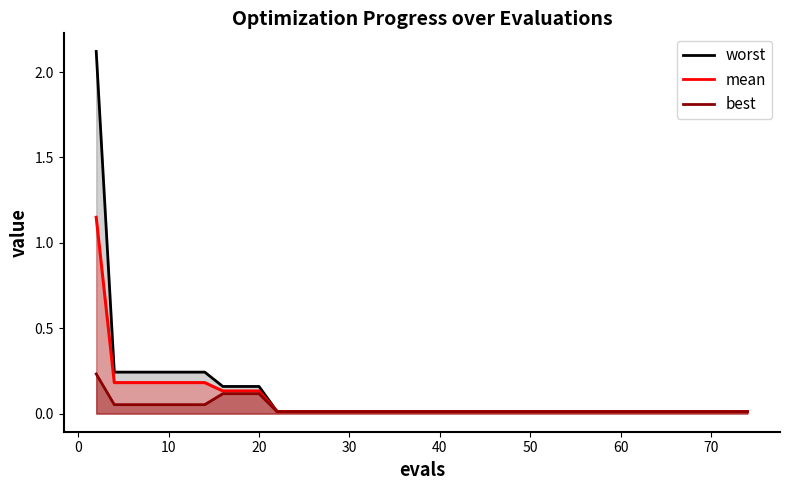

True or false: best and worst cross at least once.

False